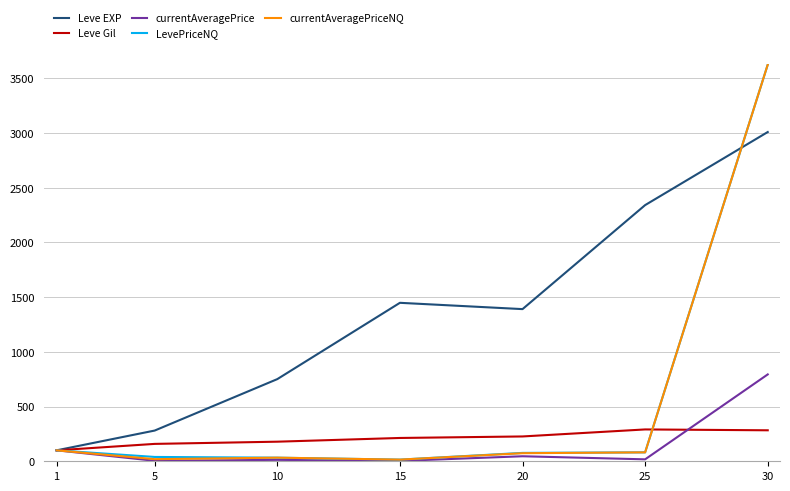

What is the minimum value for currentAveragePrice?

3.3